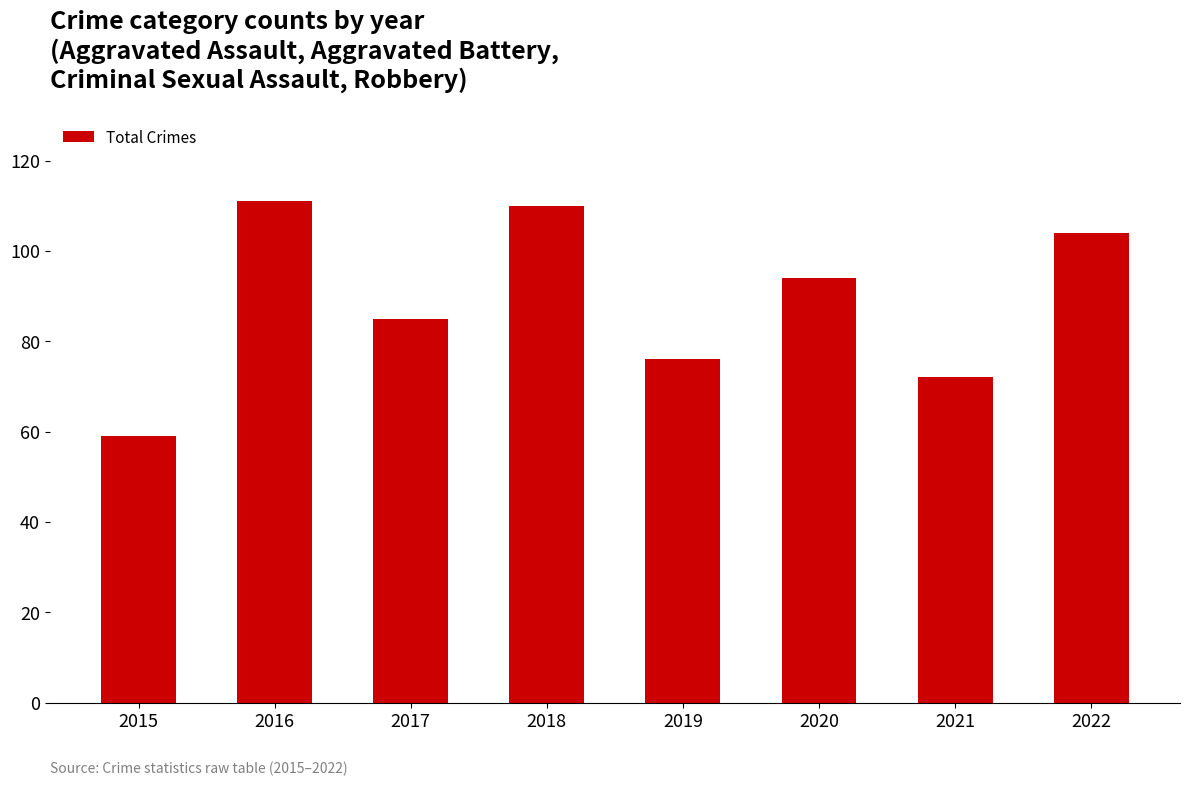

What is the change in value from 2019 to 2021?

-4